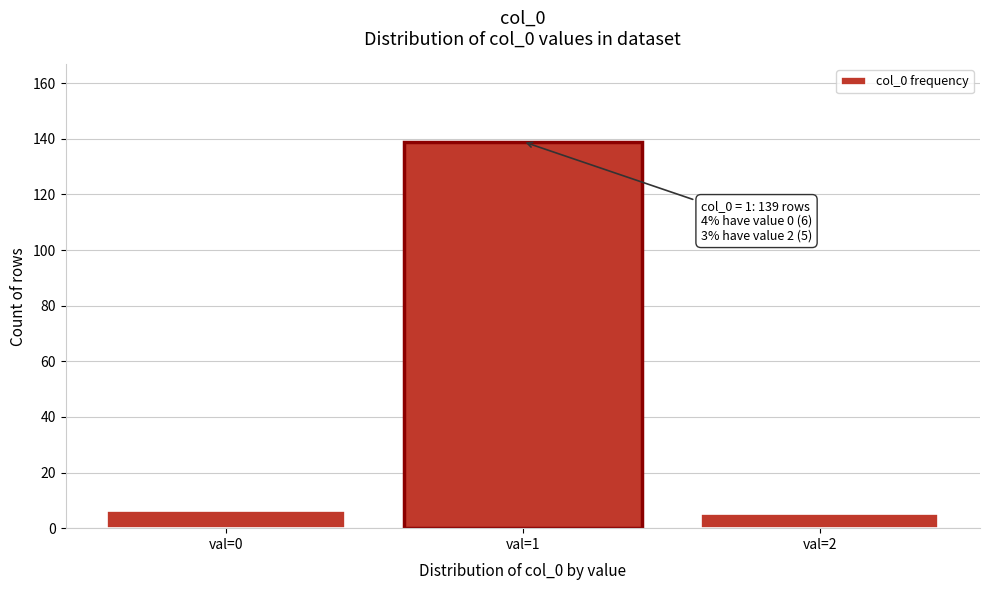

Reading left to right, what are all the values shown in this chart?

val=0=6	val=1=139	val=2=5